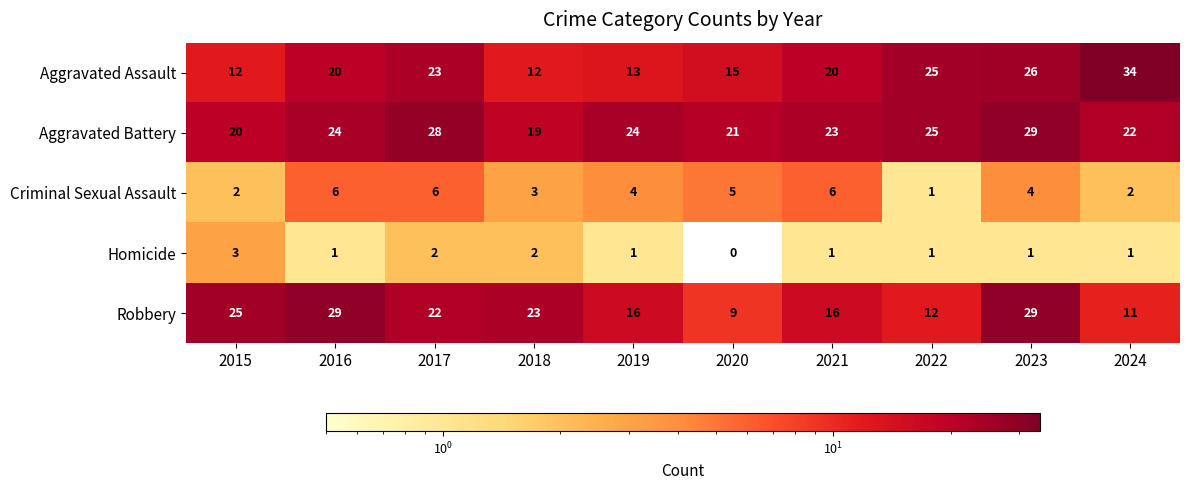

What is the maximum value for Criminal Sexual Assault?

6